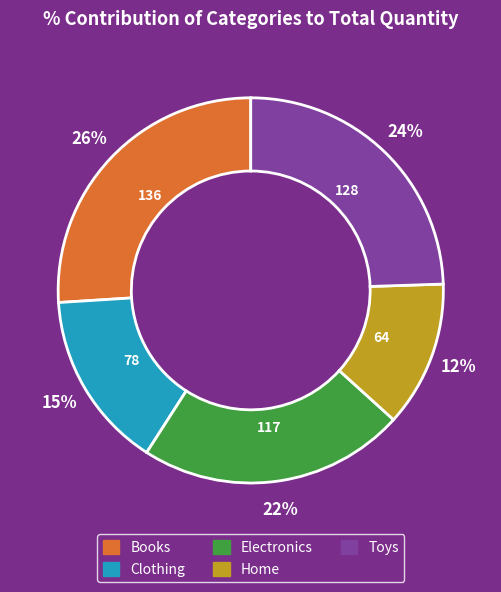

Do Clothing and Toys together represent more than half of the pie?

No